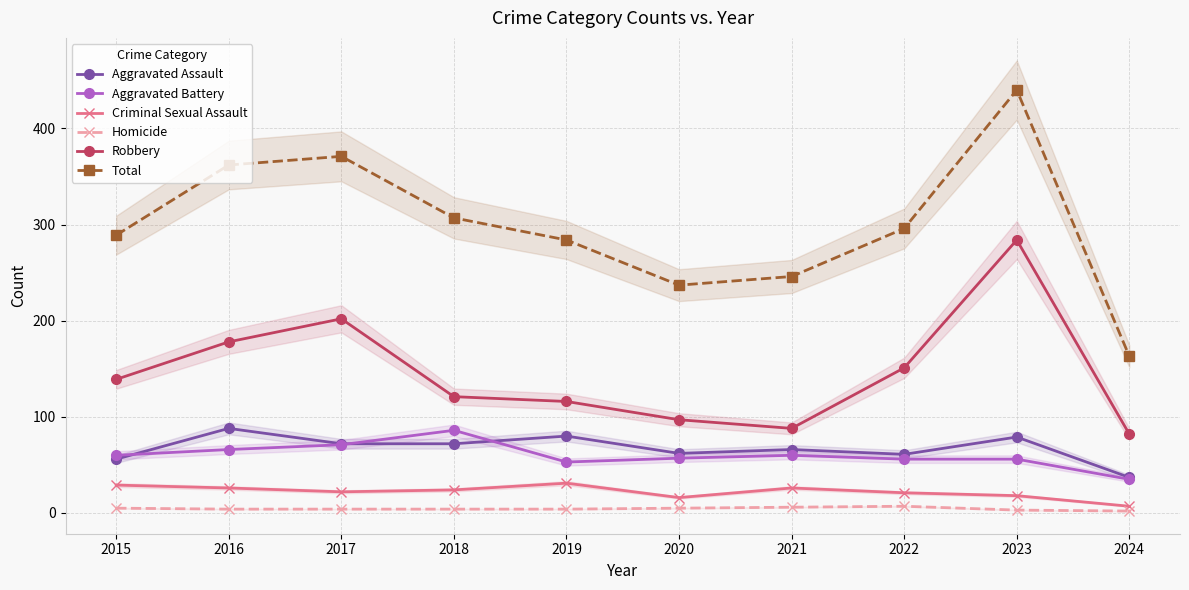

What is the maximum value for Total?

440